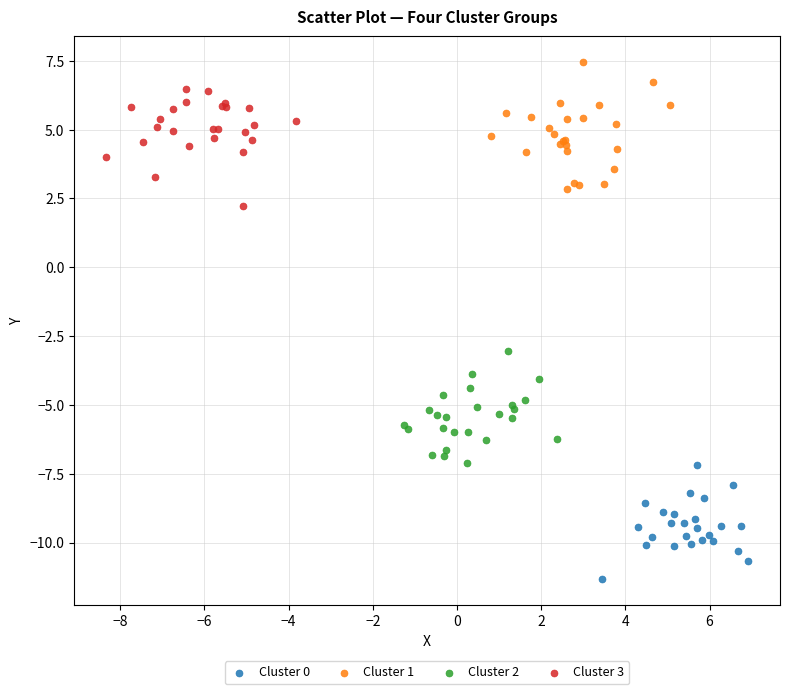

Which series has the largest Y range (max minus min)?

Cluster 1